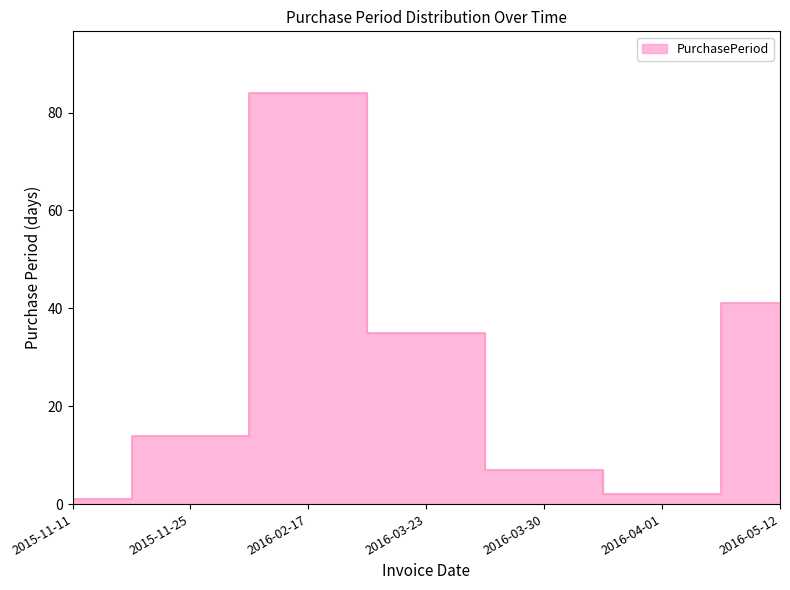

At which category does the chart reach its peak across all series?

2016-02-17